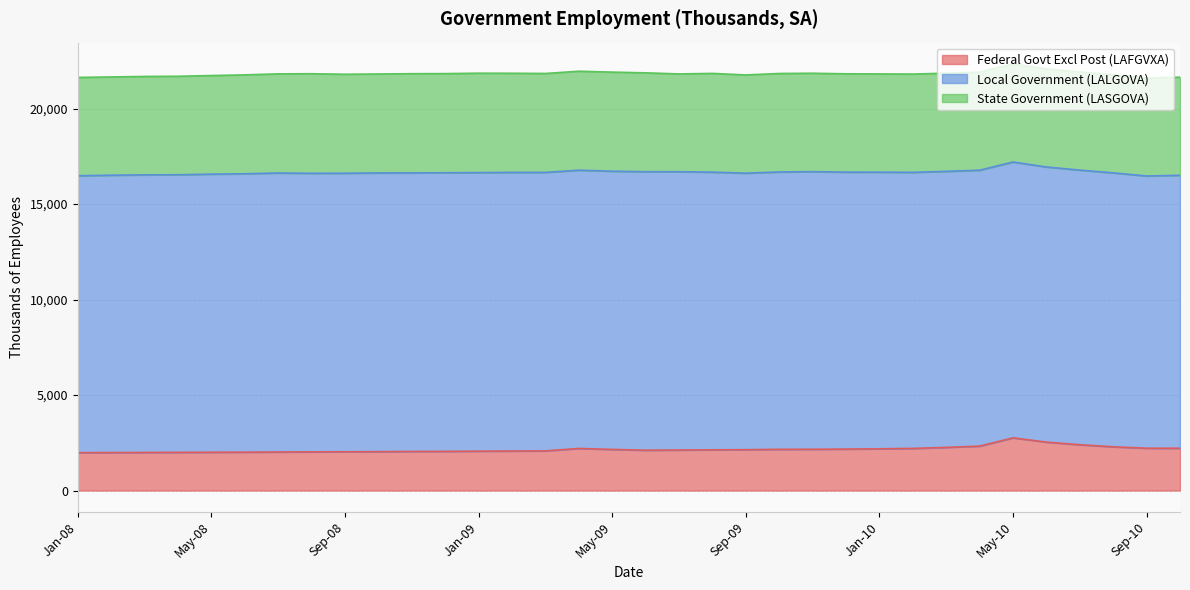

What position from the left is Mar-09?

15